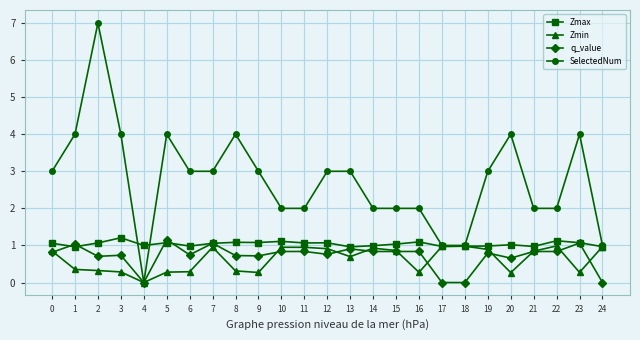

What is the total value across all series at 10?

4.9